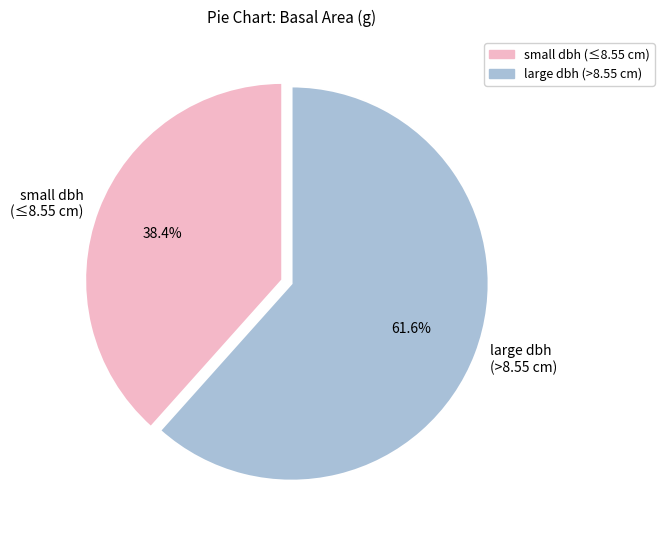

What is the largest slice in the pie chart?

large dbh (>8.55 cm)